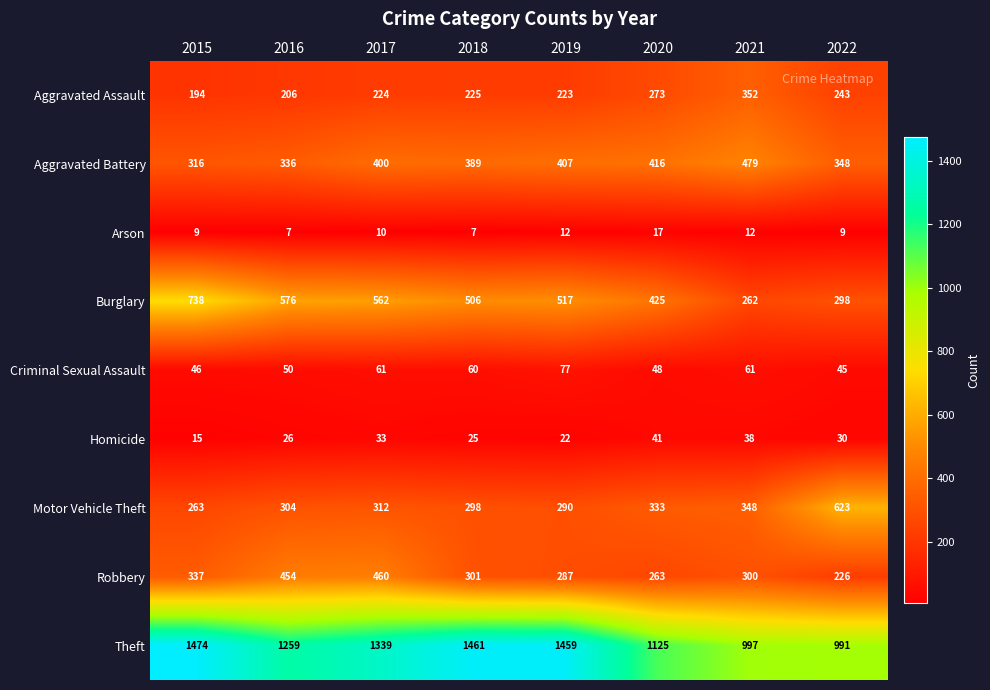

How many categories are shown in the chart?

8